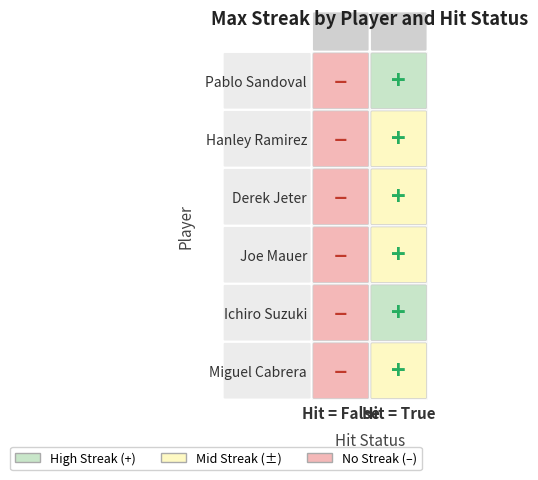

How many Hanley Ramirez values are between 1 and 2?

1